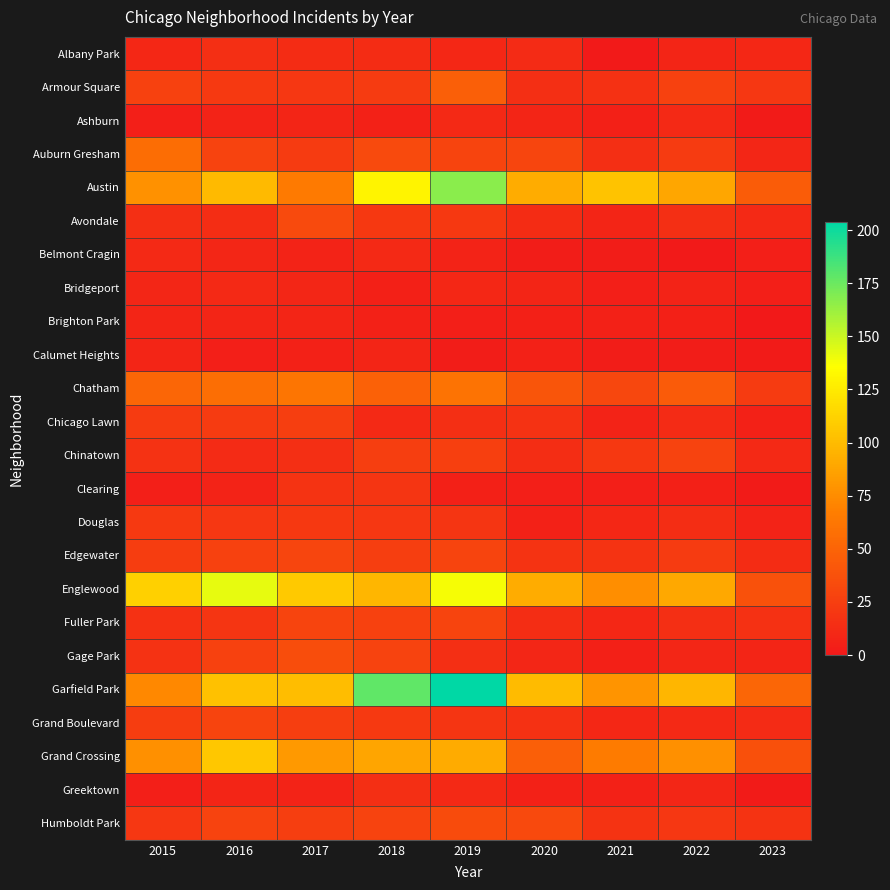

What is the spread (max minus min) of values at 2017?

101